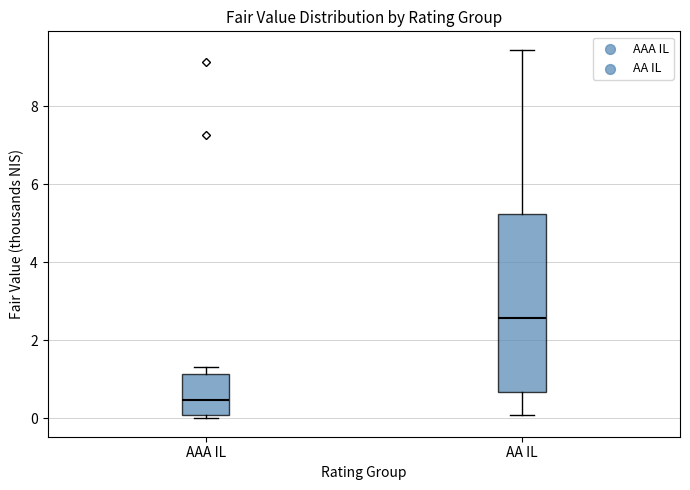

Reading left to right, read every box against the y-axis: the position of its median line, the range the box covers, and the ends of its whiskers. The values are not printed on the chart, so give them approximately, as read against the axis.

AAA IL: median 0.4, box 0.0 to 1.2, whiskers 0.0 (just below the box's lower edge) to 1.4
AA IL: median 2.6, box 0.6 to 5.2, whiskers 0.0 to 9.4